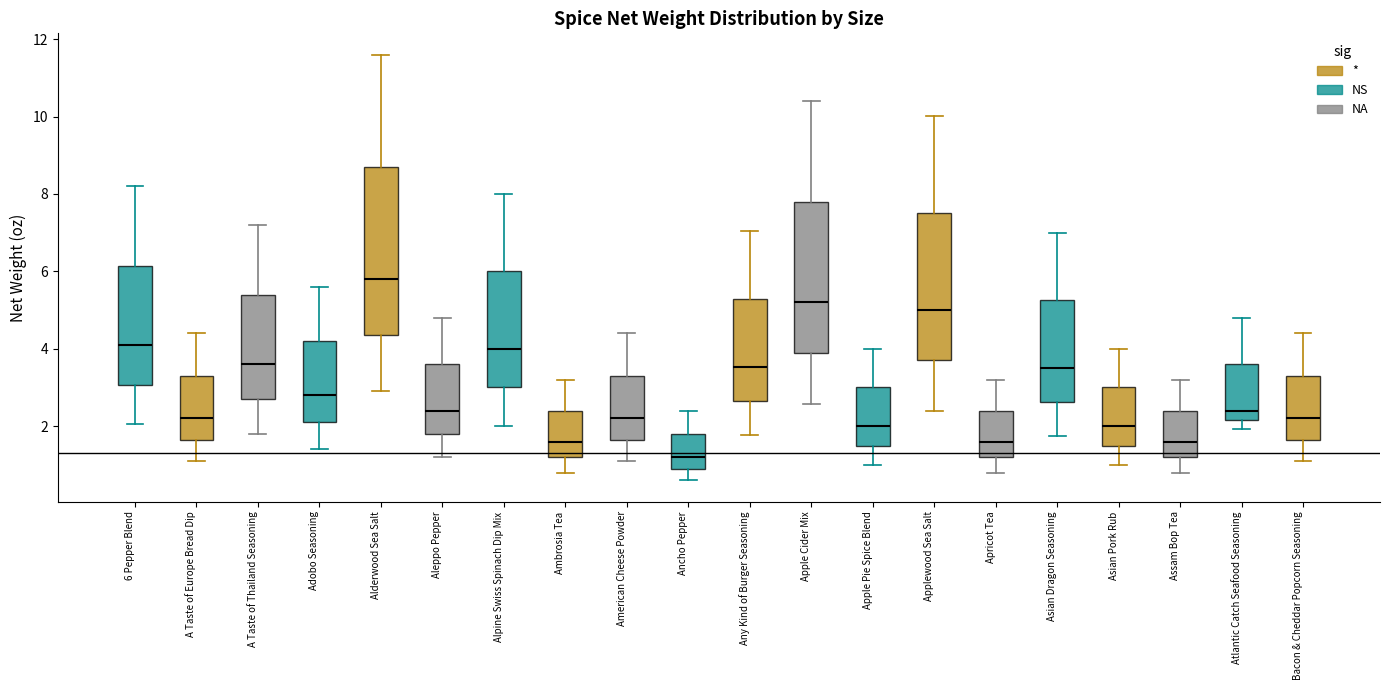

Reading left to right, transcribe this box plot: for each box, give where its median line is, the range the box spans, and where its two whiskers end, as read against the y-axis. The values are not printed on the chart, so give them approximately, as read against the axis.

6 Pepper Blend: median 4.2, box 3.0 to 6.2, whiskers 2.0 to 8.2
A Taste of Europe Bread Dip: median 2.2, box 1.6 to 3.4, whiskers 1.2 to 4.4
A Taste of Thailand Seasoning: median 3.6, box 2.8 to 5.4, whiskers 1.8 to 7.2
Adobo Seasoning: median 2.8, box 2.2 to 4.2, whiskers 1.4 to 5.6
Alderwood Sea Salt: median 5.8, box 4.4 to 8.8, whiskers 3.0 to 11.6
Aleppo Pepper: median 2.4, box 1.8 to 3.6, whiskers 1.2 to 4.8
Alpine Swiss Spinach Dip Mix: median 4.0, box 3.0 to 6.0, whiskers 2.0 to 8.0
Ambrosia Tea: median 1.6, box 1.2 to 2.4, whiskers 0.8 to 3.2
American Cheese Powder: median 2.2, box 1.6 to 3.4, whiskers 1.2 to 4.4
Ancho Pepper: median 1.2, box 1.0 to 1.8, whiskers 0.6 to 2.4
Any Kind of Burger Seasoning: median 3.6, box 2.6 to 5.2, whiskers 1.8 to 7.0
Apple Cider Mix: median 5.2, box 3.8 to 7.8, whiskers 2.6 to 10.4
Apple Pie Spice Blend: median 2.0, box 1.6 to 3.0, whiskers 1.0 to 4.0
Applewood Sea Salt: median 5.0, box 3.8 to 7.6, whiskers 2.4 to 10.0
Apricot Tea: median 1.6, box 1.2 to 2.4, whiskers 0.8 to 3.2
Asian Dragon Seasoning: median 3.6, box 2.6 to 5.2, whiskers 1.8 to 7.0
Asian Pork Rub: median 2.0, box 1.6 to 3.0, whiskers 1.0 to 4.0
Assam Bop Tea: median 1.6, box 1.2 to 2.4, whiskers 0.8 to 3.2
Atlantic Catch Seafood Seasoning: median 2.4, box 2.2 to 3.6, whiskers 2.0 to 4.8
Bacon & Cheddar Popcorn Seasoning: median 2.2, box 1.6 to 3.4, whiskers 1.2 to 4.4